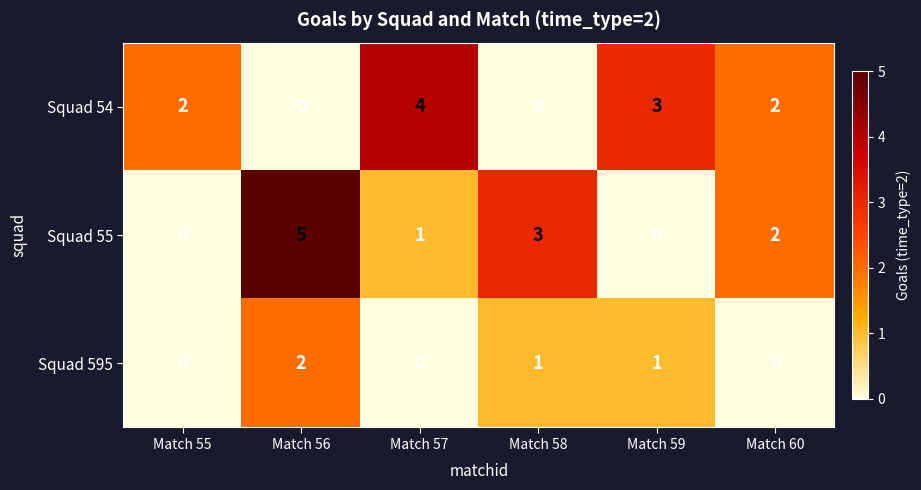

What is the sum of the Squad 55 values at Match 58 and Match 60?

5